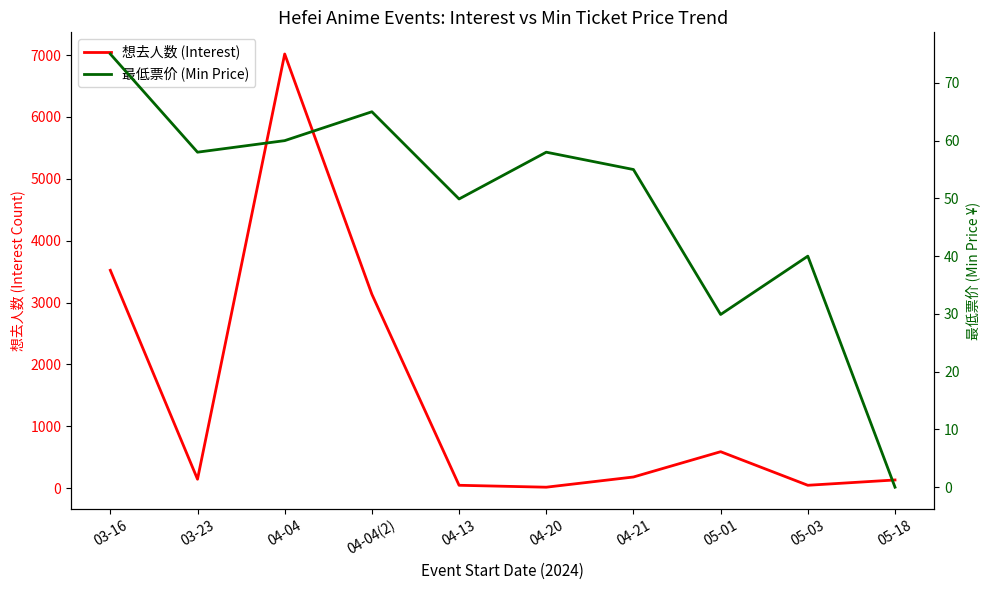

Is this an area chart (filled region under the line)?

No